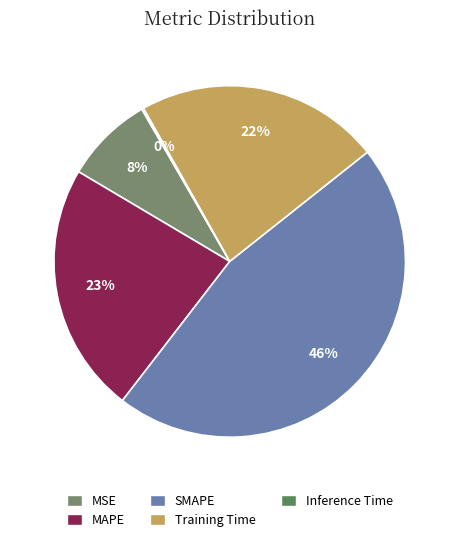

Count the number of slices in the pie.

5